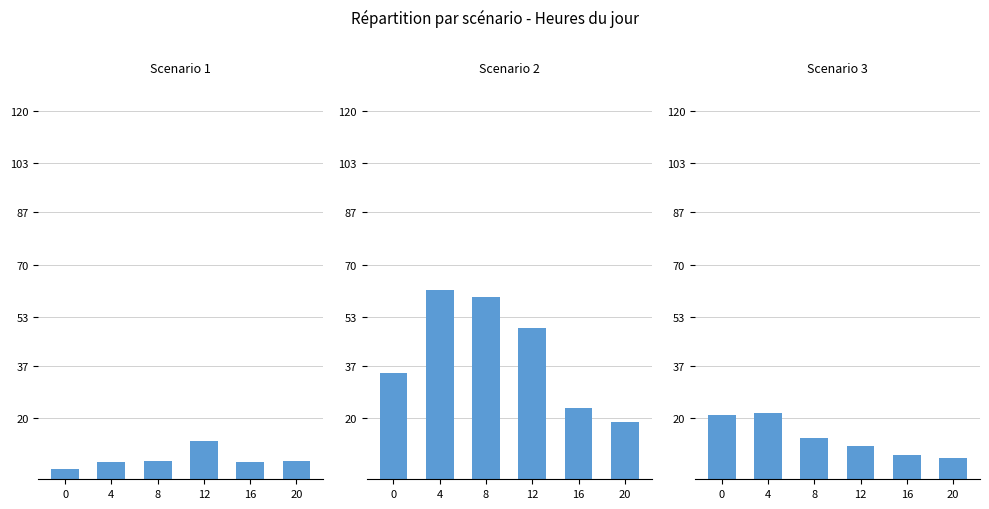

At which label does Scenario 2 reach its minimum?

20